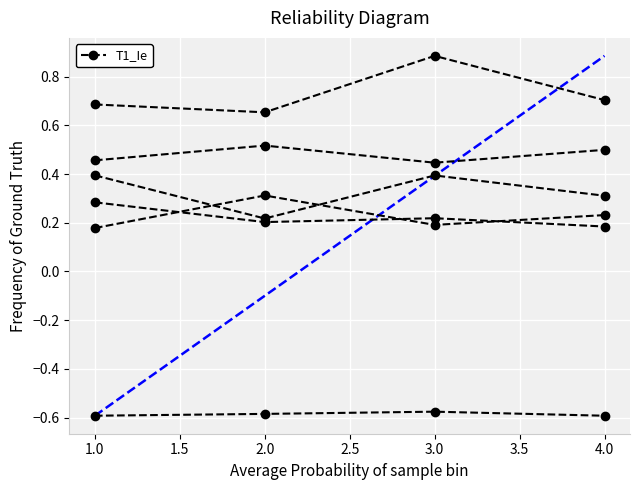

At how many categories does at least one series exceed 0?

4